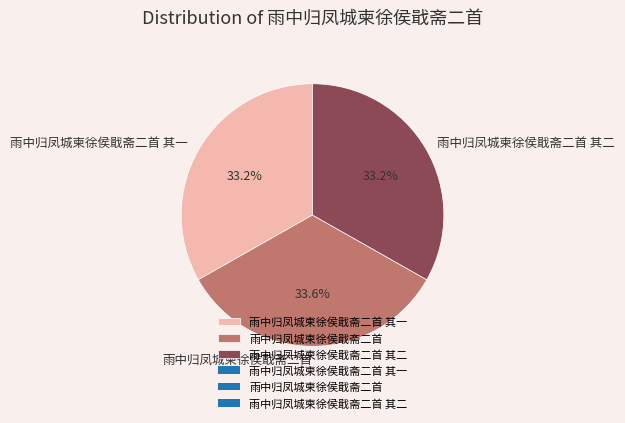

Approximately how many times larger is the value at 雨中归凤城柬徐侯戢斋二首 其一 compared to 雨中归凤城柬徐侯戢斋二首 其二?

1.0